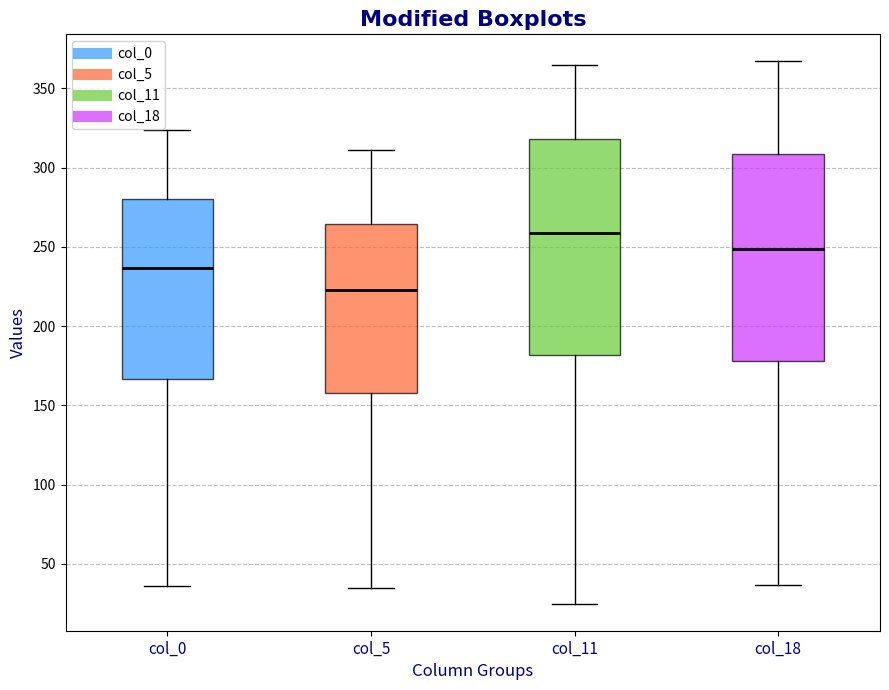

Reading left to right, transcribe this box plot: for each box, give where its median line is, the range the box spans, and where its two whiskers end, as read against the y-axis. The values are not printed on the chart, so give them approximately, as read against the axis.

col_0: median 235, box 165 to 280, whiskers 35 to 325
col_5: median 225, box 160 to 265, whiskers 35 to 310
col_11: median 260, box 180 to 320, whiskers 25 to 365
col_18: median 250, box 180 to 310, whiskers 35 to 365